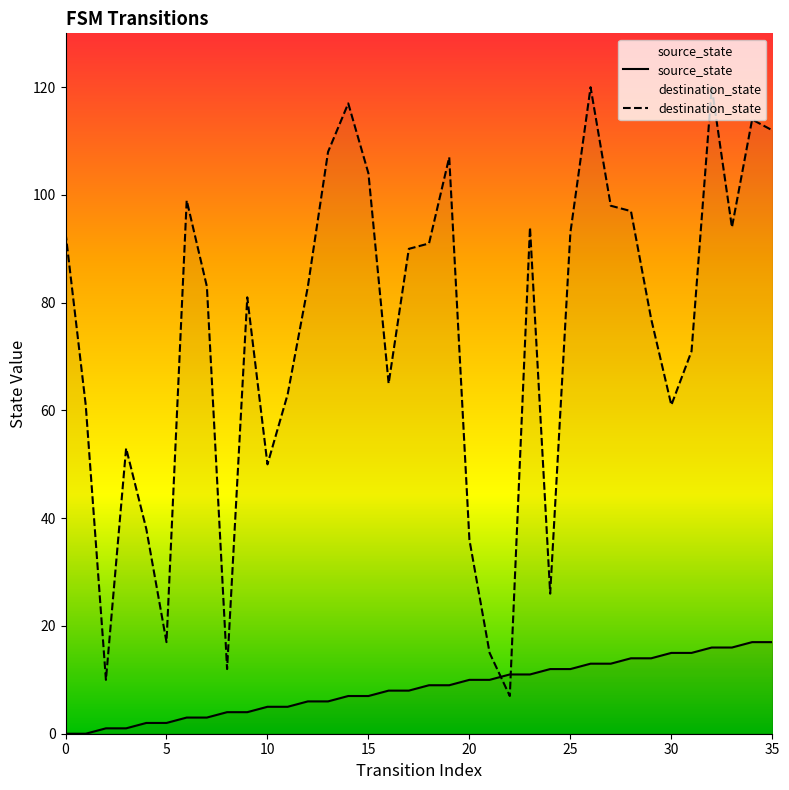

True or false: source_state has more than 2 interior local peaks.

False